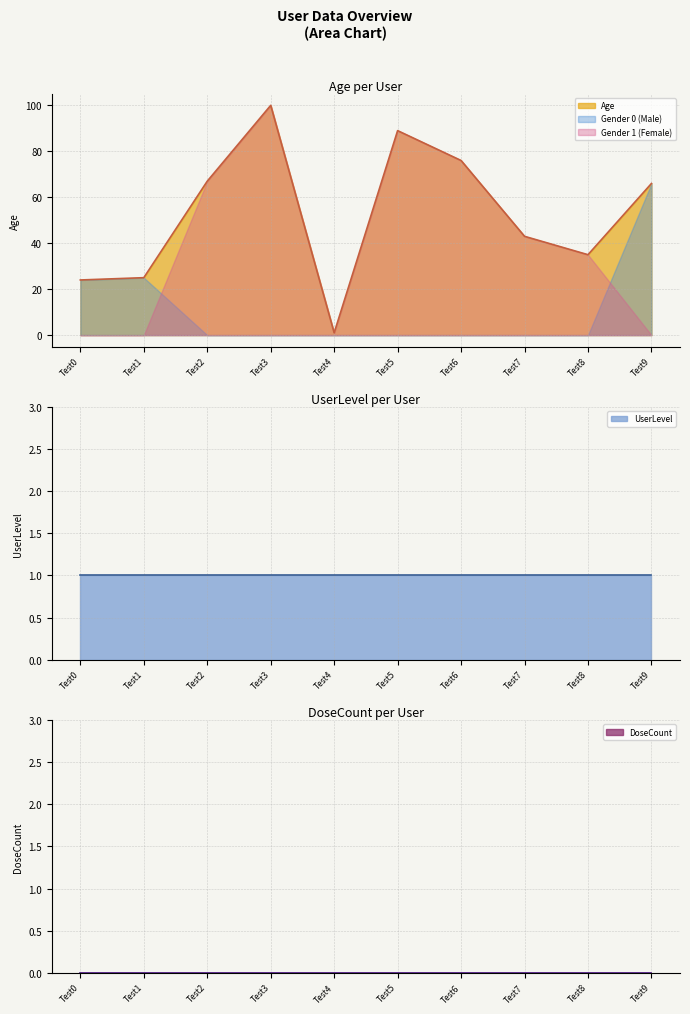

Reading left to right, list all the values displayed in this chart.

Age: Test0=24	Test1=25	Test2=67	Test3=100	Test4=1	Test5=89	Test6=76	Test7=43	Test8=35	Test9=66
UserLevel: Test0=1	Test1=1	Test2=1	Test3=1	Test4=1	Test5=1	Test6=1	Test7=1	Test8=1	Test9=1
DoseCount: Test0=0	Test1=0	Test2=0	Test3=0	Test4=0	Test5=0	Test6=0	Test7=0	Test8=0	Test9=0